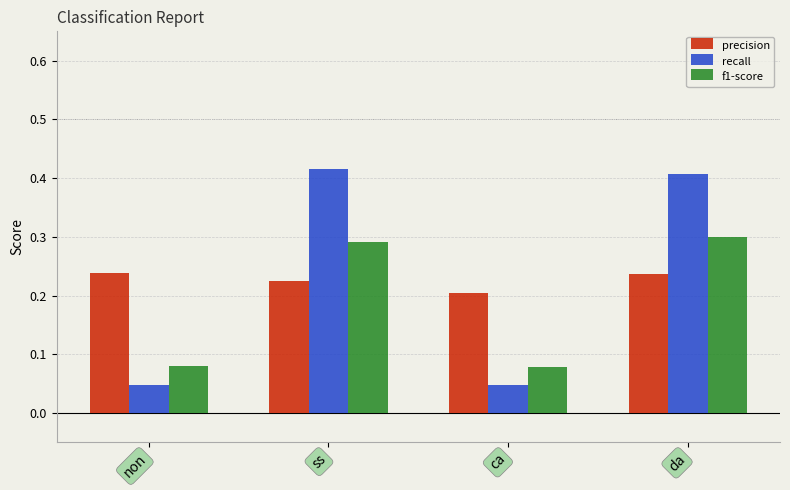

What are all the series names shown in the legend?

precision, recall, f1-score